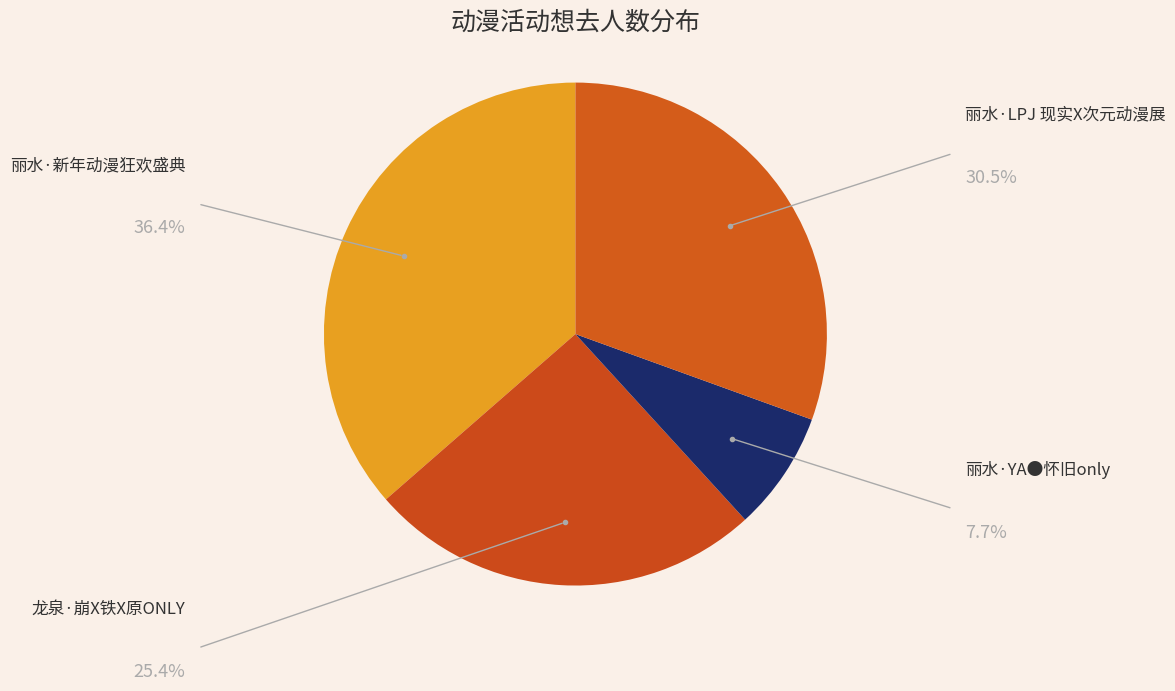

Is it true that 龙泉·崩X铁X原ONLY is 25% of the pie?

True